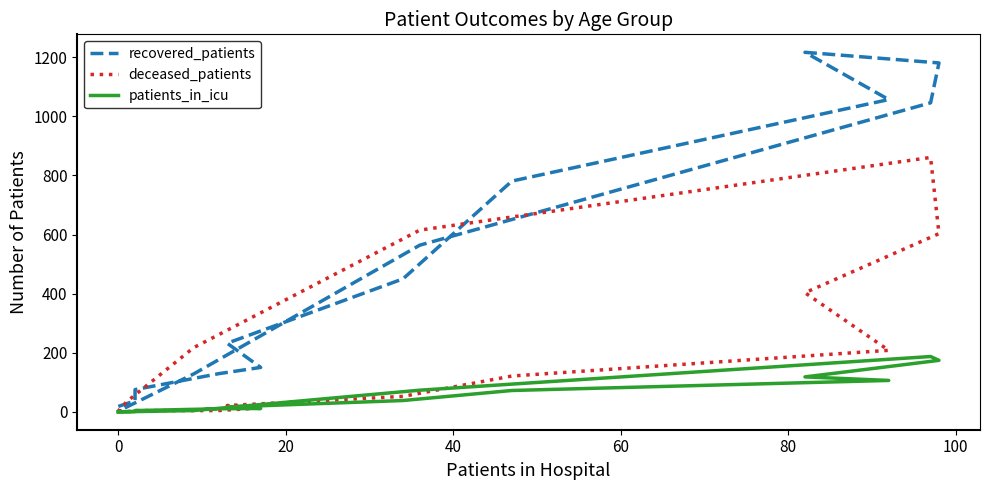

What is the sum of all patients_in_icu values?

814